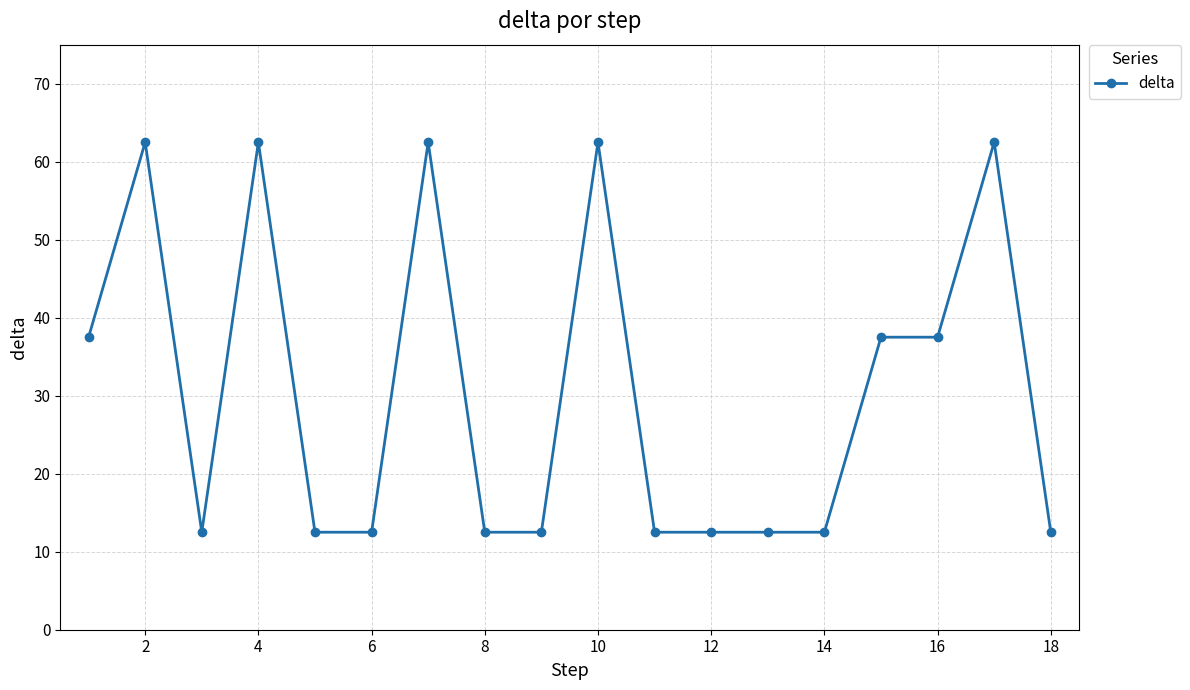

What is the smallest value displayed?

12.5